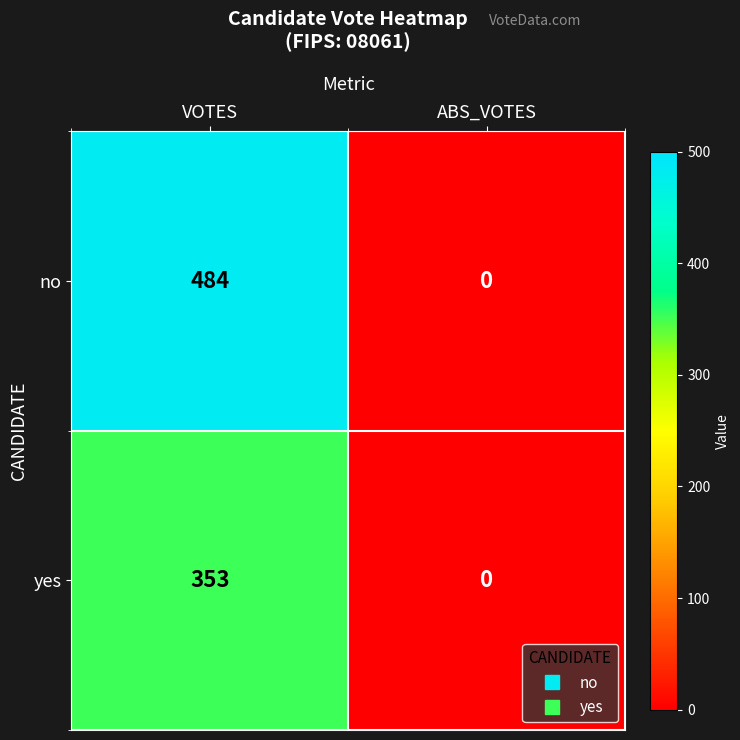

What value does the no series have at VOTES?

484